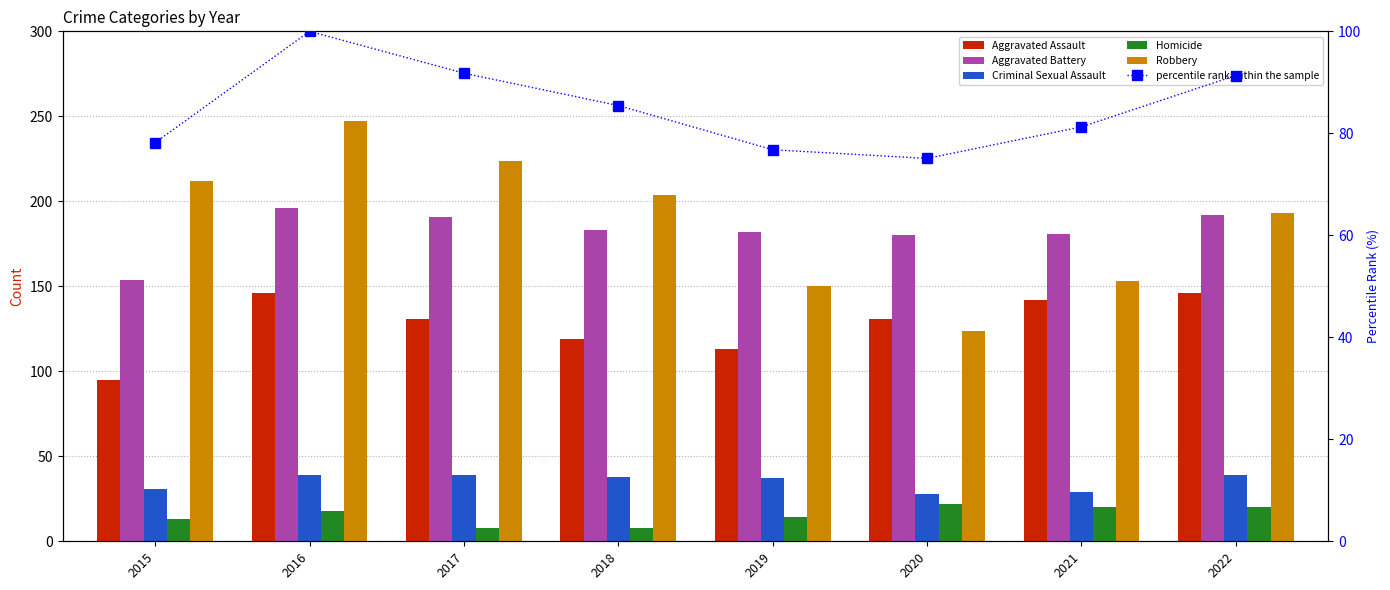

What is the minimum value for Criminal Sexual Assault?

28.0